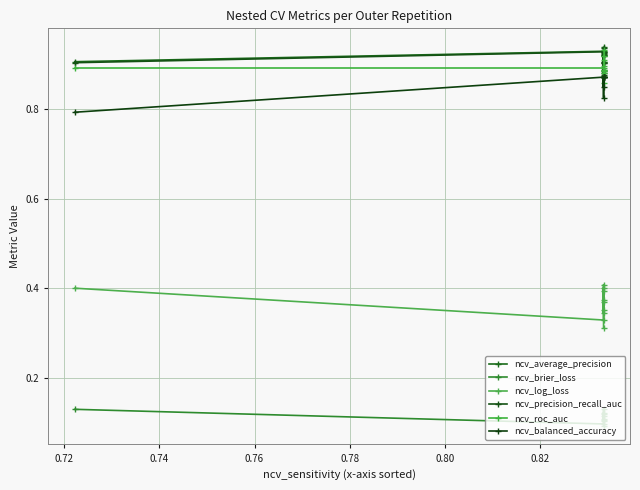

Which series has the largest total across all categories?

ncv_average_precision